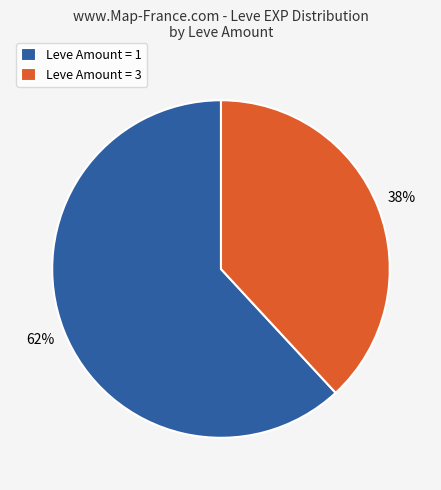

Is it true that Leve Amount = 3 is 44% of the pie?

False